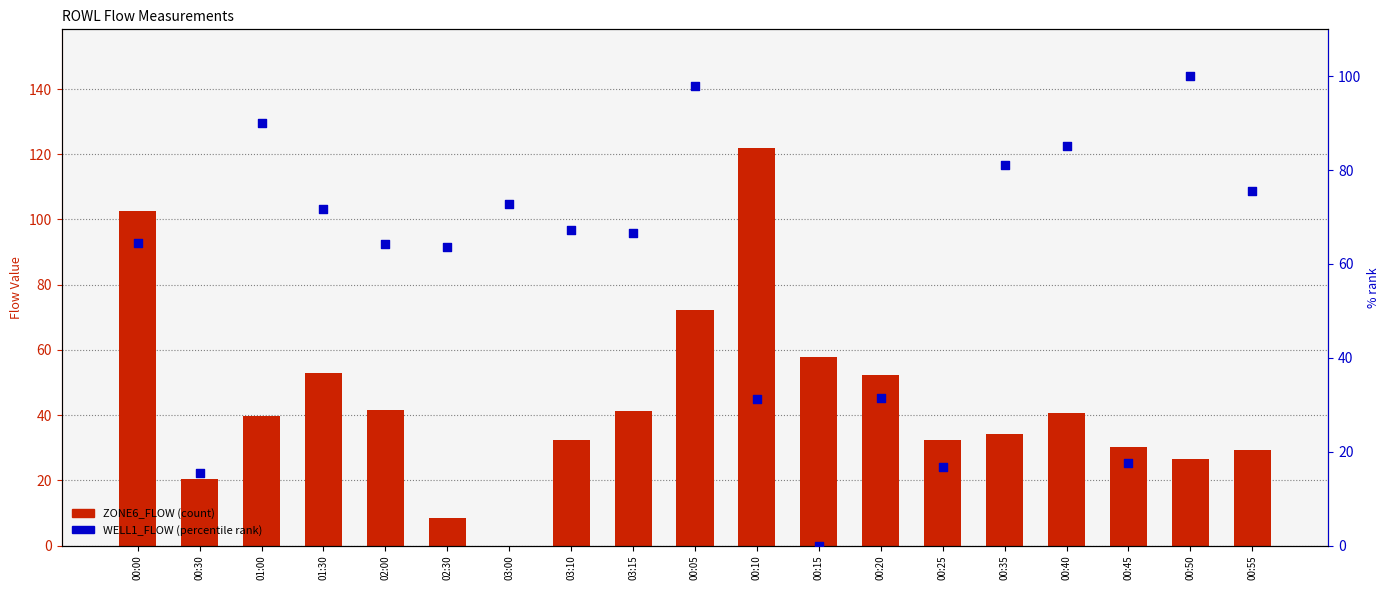

Which series contains the lowest Y value?

ZONE6_FLOW (count)